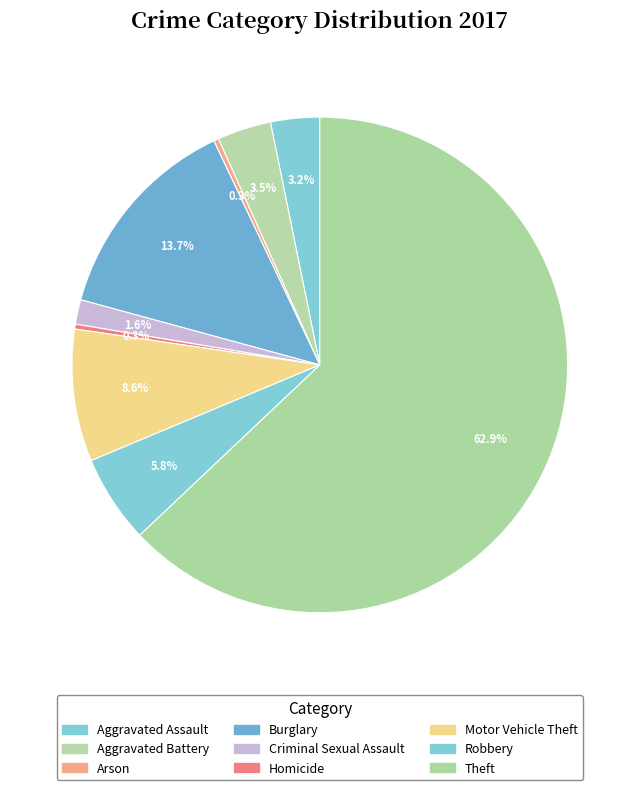

How many segments does this pie chart have?

9